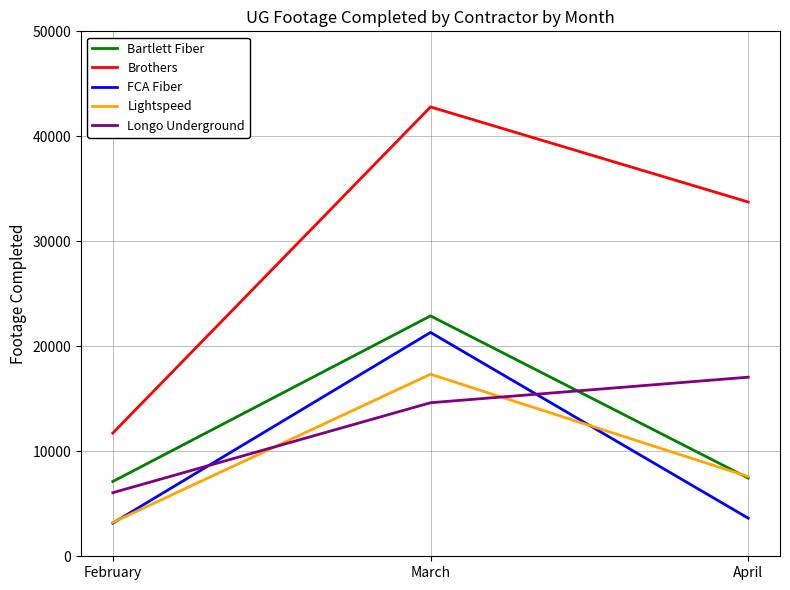

Which series has the largest total across all categories?

Brothers